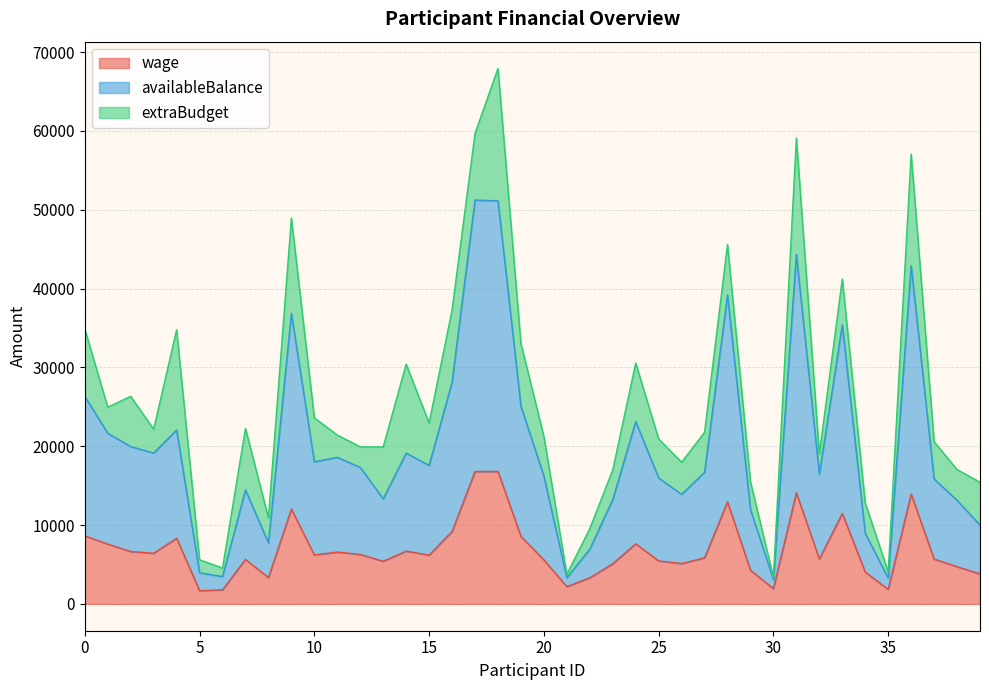

True or false: wage and availableBalance cross at least once.

False